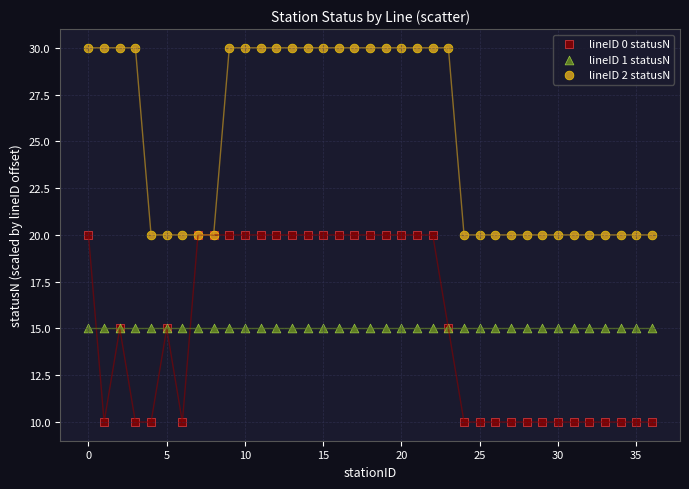

Which series contains the highest Y value?

lineID 2 statusN